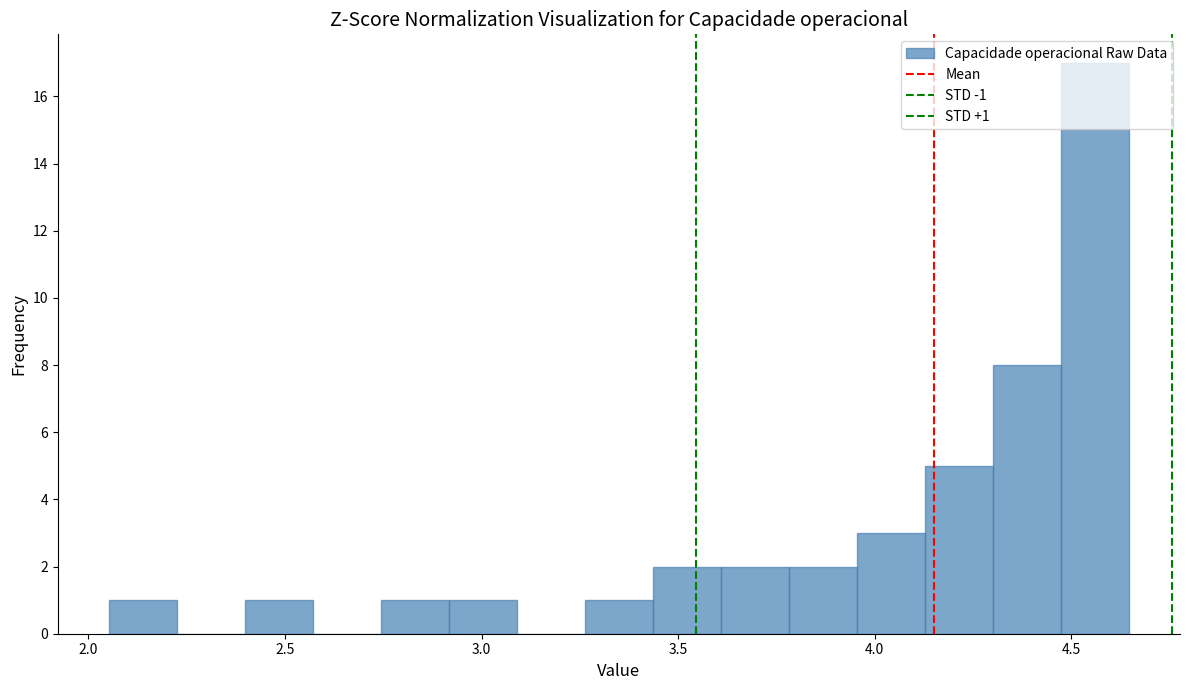

Around what value on the x-axis is the tallest bar? Give the approximate position of its centre, as read against the axis.

4.55